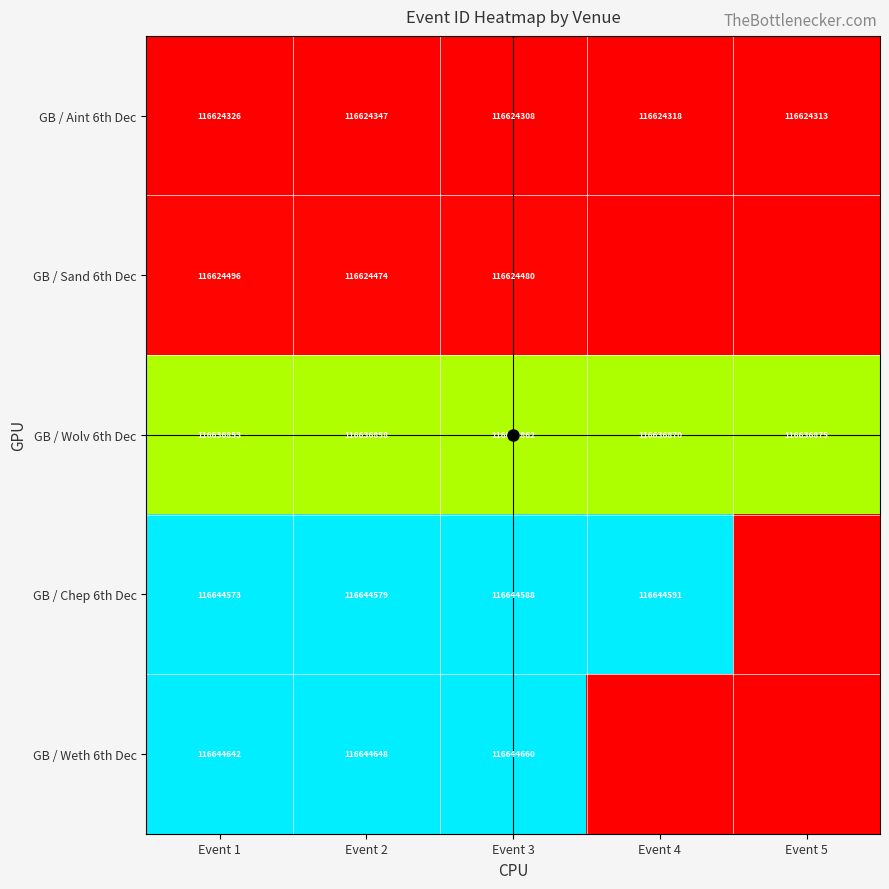

What is the sum of the GB / Aint 6th Dec values at Event 3 and Event 5?

233248621